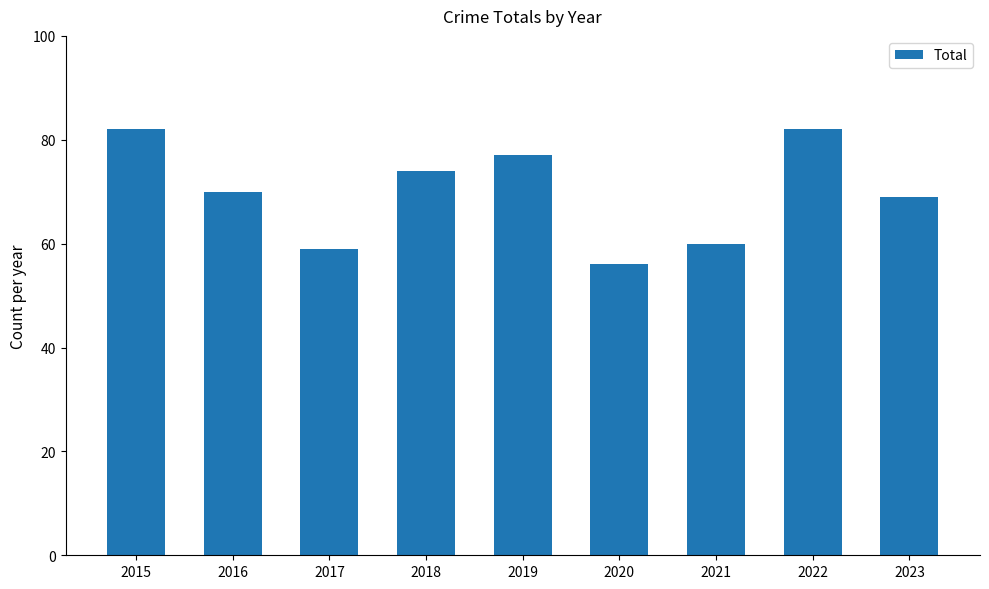

How many bars are there in total?

9